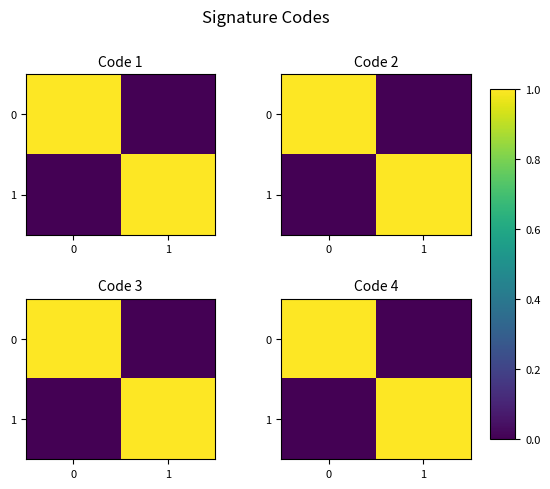

At which label is row_0 closest to 0?

1